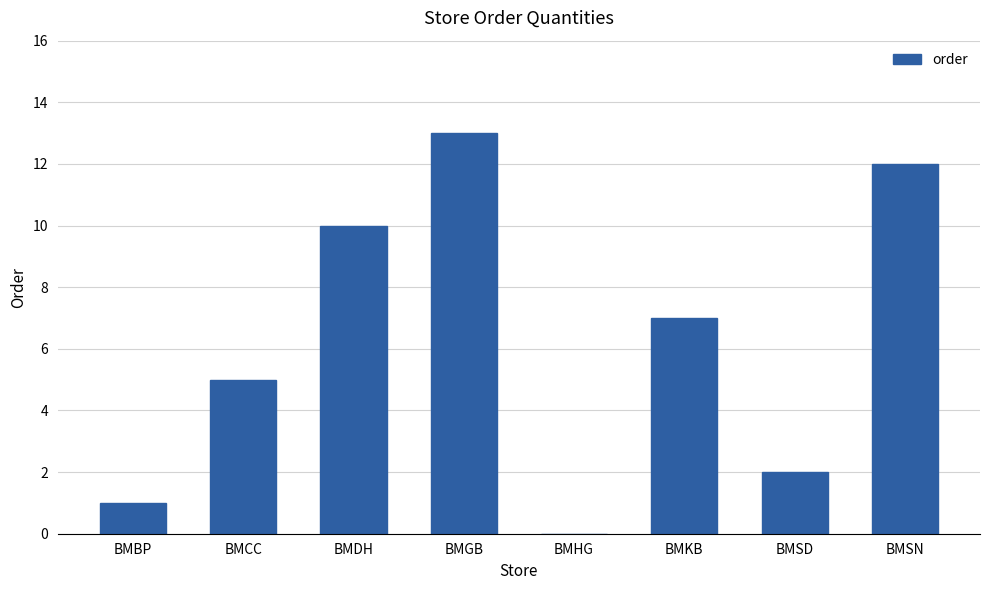

Between BMDH and BMHG, which is larger?

BMDH